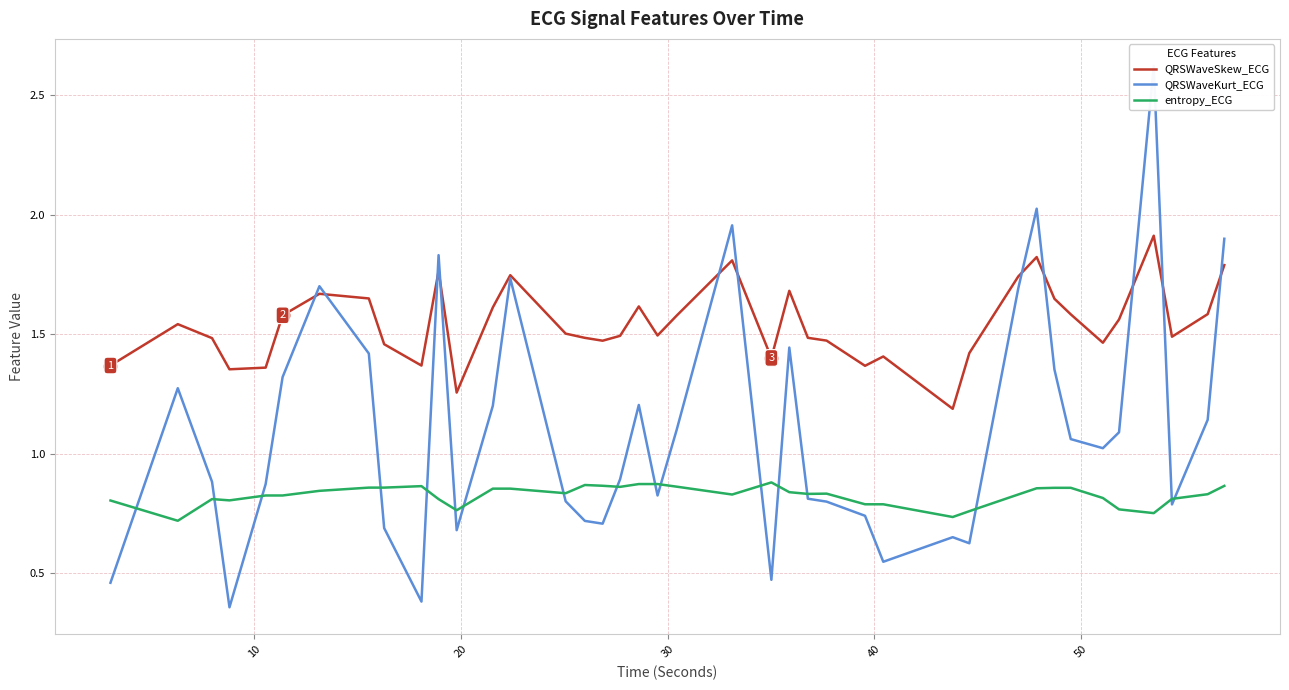

True or false: entropy_ECG and QRSWaveSkew_ECG intersect in this chart.

False